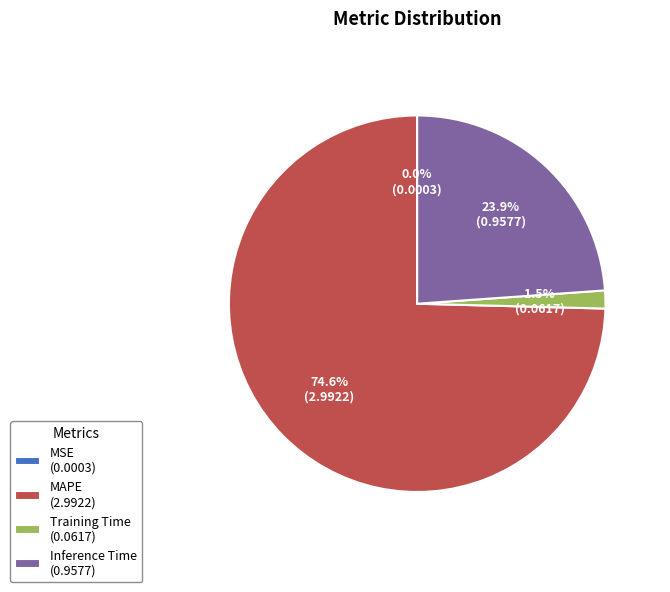

What is the total percentage of Training Time (0.0617) and Inference Time (0.9577)?

25.4%